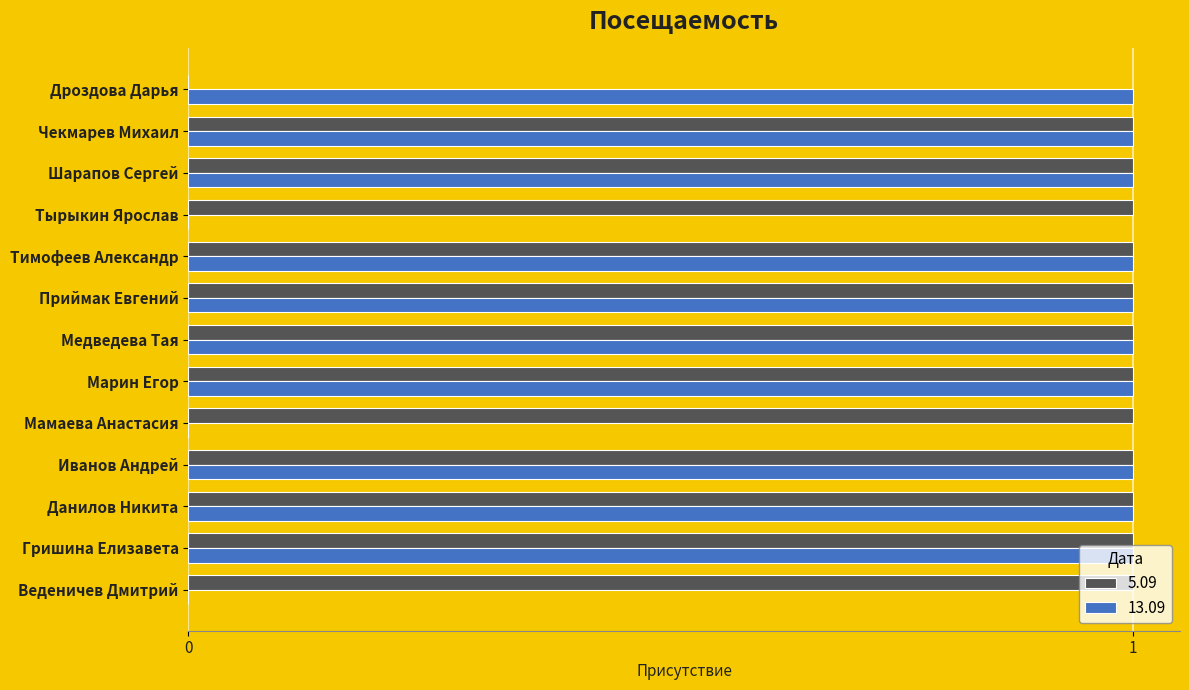

Is it true that 13.09 equals 1 at Шарапов Сергей?

True